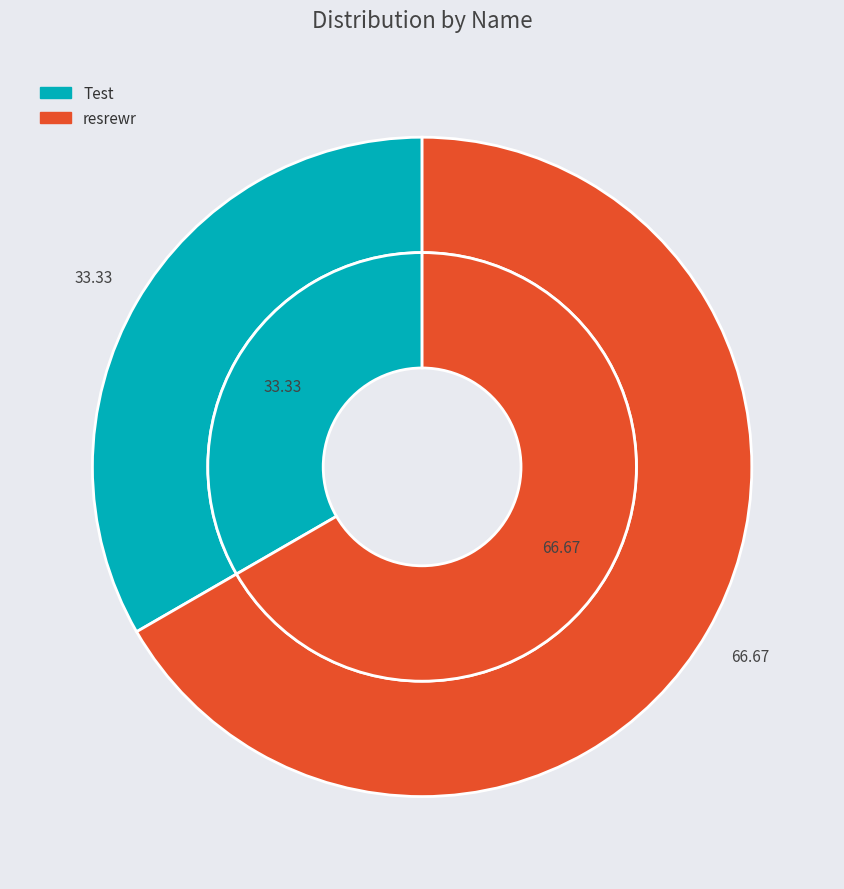

To the nearest percent, what is the difference between the Test and resrewr slice percentages?

33%